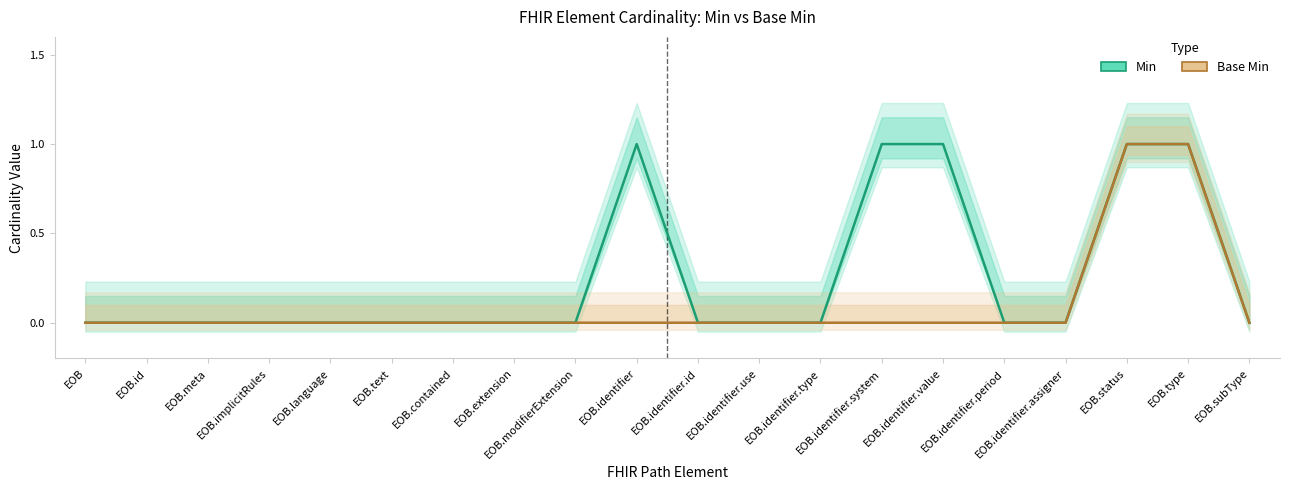

Is it true that Min equals -1 at EOB.id?

False